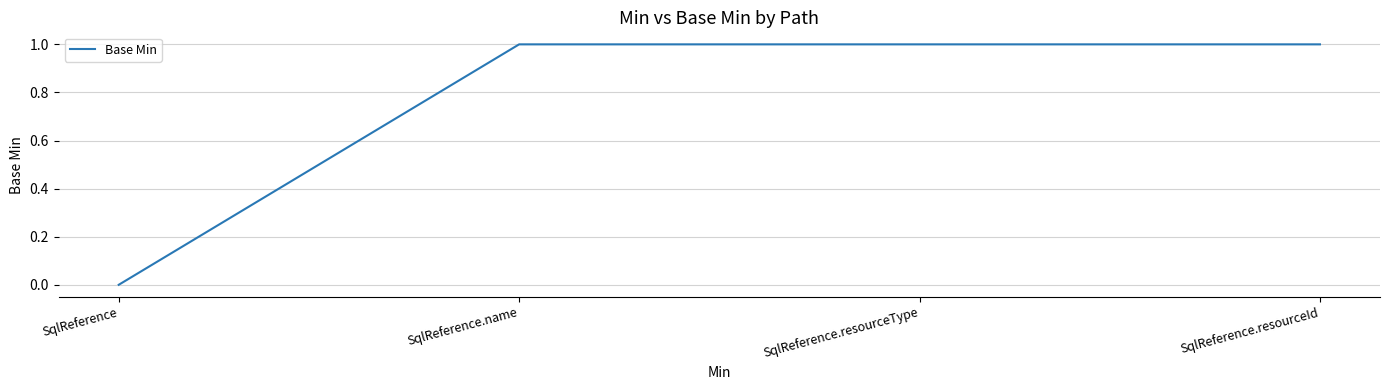

How many series are shown in this chart?

1